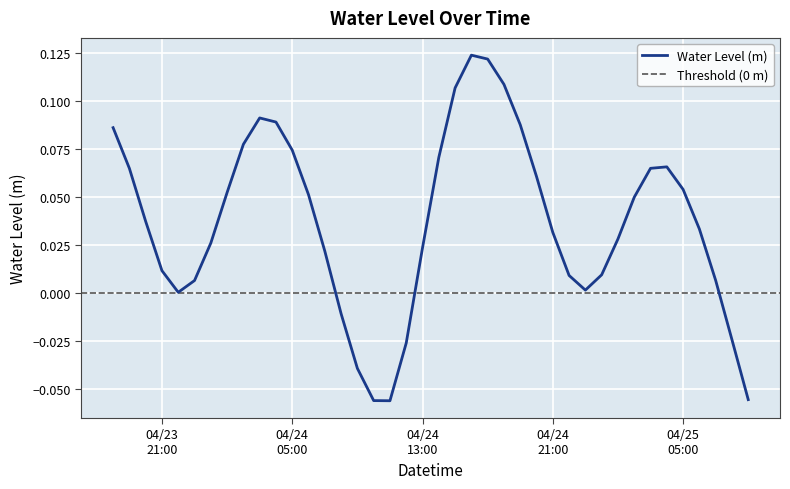

List the labels in order of value, smallest first.

2023-04-24 11:00:00, 2023-04-24 10:00:00, 2023-04-25 09:00:00, 2023-04-24 09:00:00, 2023-04-24 12:00:00, 2023-04-25 08:00:00, 2023-04-24 08:00:00, 2023-04-23 22:00:00, 2023-04-24 23:00:00, 2023-04-23 23:00:00, 2023-04-25 07:00:00, 2023-04-24 22:00:00, 2023-04-25 00:00:00, 2023-04-23 21:00:00, 2023-04-24 07:00:00, 2023-04-24 13:00:00, 2023-04-24 00:00:00, 2023-04-25 01:00:00, 2023-04-24 21:00:00, 2023-04-25 06:00:00, 2023-04-23 20:00:00, 2023-04-25 02:00:00, 2023-04-24 06:00:00, 2023-04-24 01:00:00, 2023-04-25 05:00:00, 2023-04-24 20:00:00, 2023-04-23 19:00:00, 2023-04-25 03:00:00, 2023-04-25 04:00:00, 2023-04-24 14:00:00, 2023-04-24 05:00:00, 2023-04-24 02:00:00, 2023-04-23 18:00:00, 2023-04-24 19:00:00, 2023-04-24 04:00:00, 2023-04-24 03:00:00, 2023-04-24 15:00:00, 2023-04-24 18:00:00, 2023-04-24 17:00:00, 2023-04-24 16:00:00